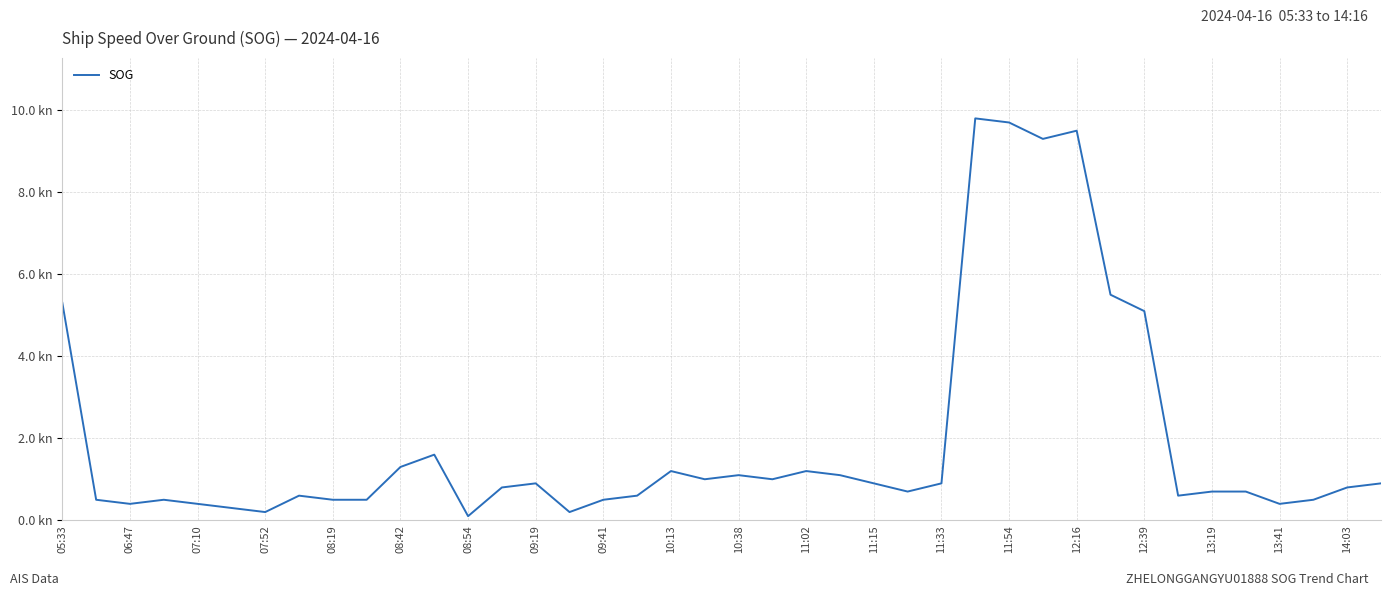

What is the sum of all values?

77.8